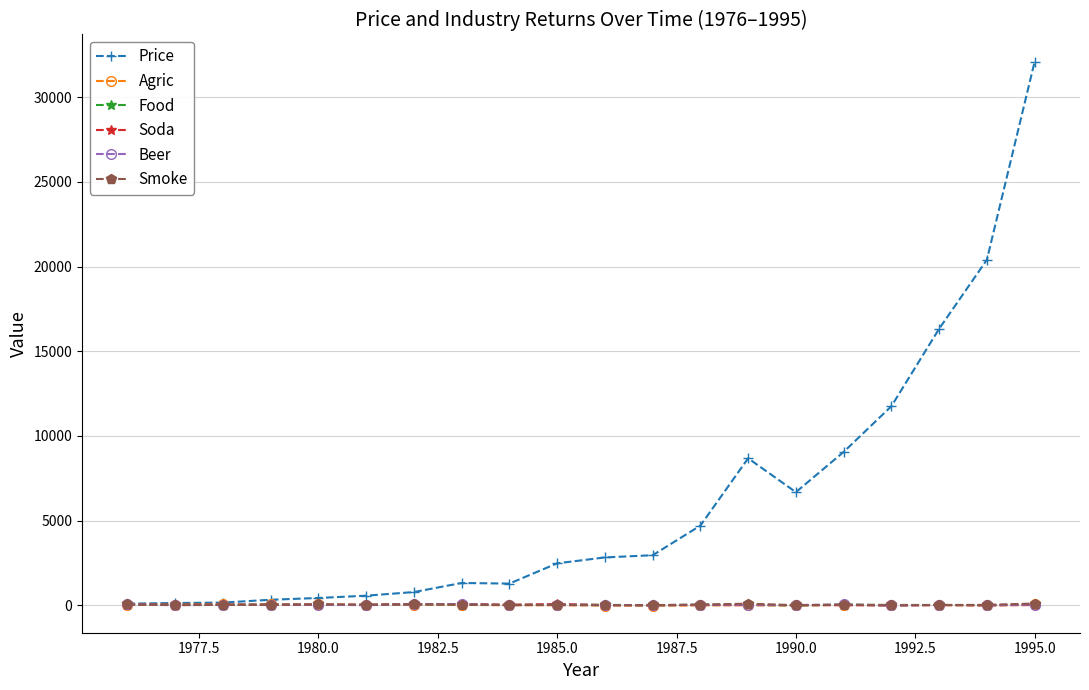

At how many categories does at least one series exceed 13717?

3